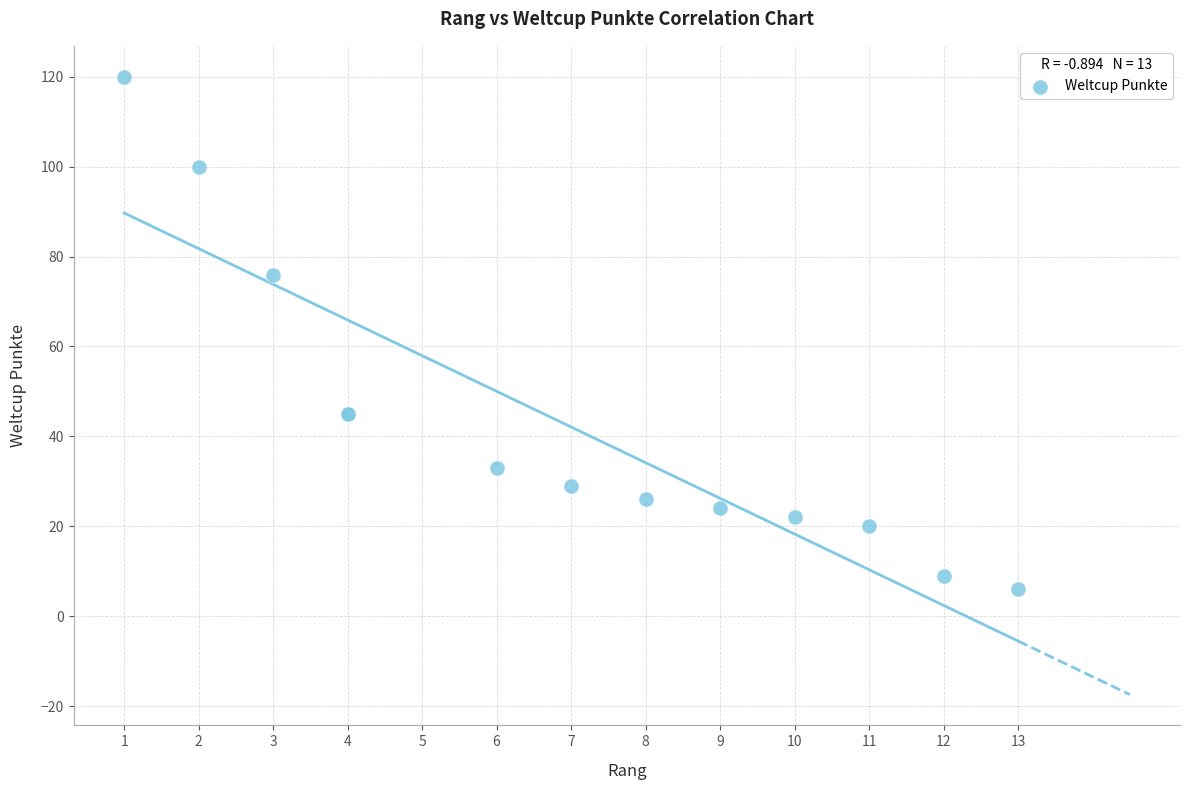

What Y value in the scatter plot is closest to 63?

76